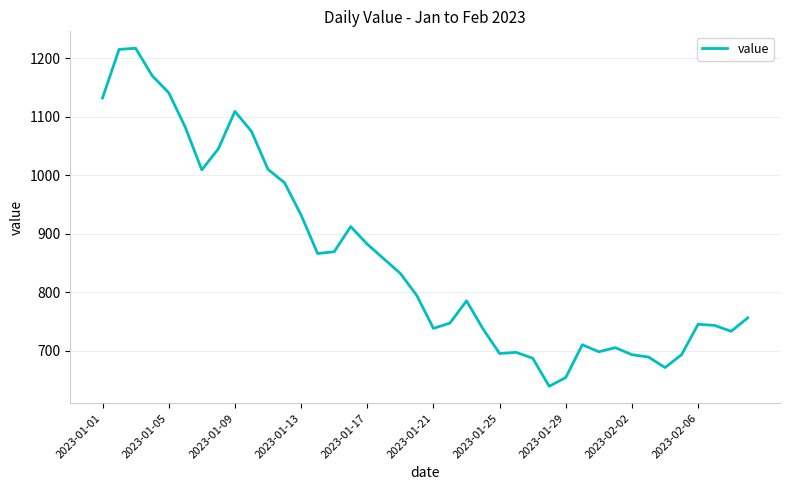

What is the maximum value shown in the chart?

1217